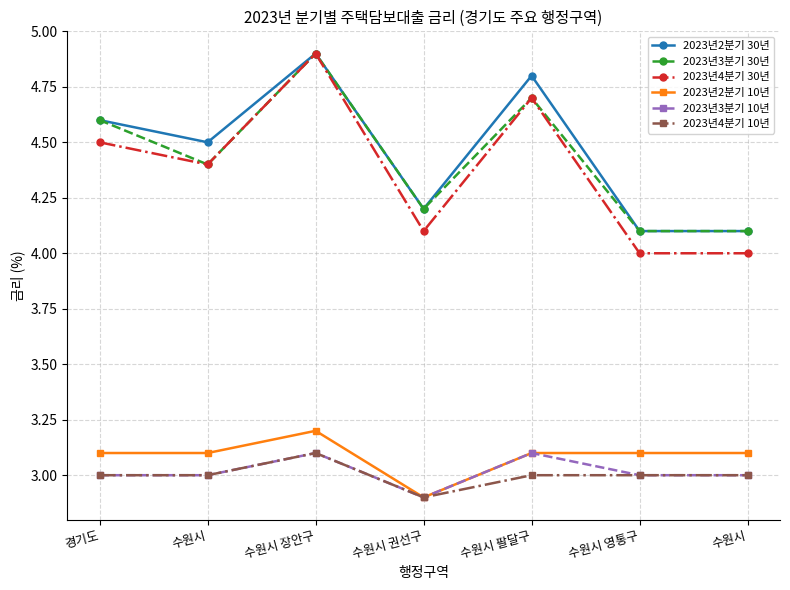

How many series are shown in this chart?

6